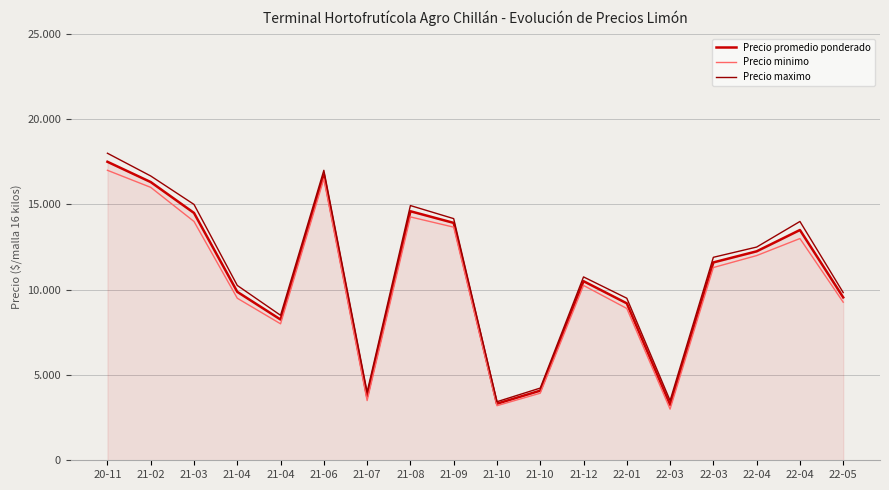

Reading right to left, extract all data points from this chart.

Precio promedio ponderado: 9550	13500	12250	11600	3250	9200	10500	4083	3317	13917	14600	3750	16750	8250	9875	14500	16311	17500
Precio minimo: 9267	13000	12000	11300	3000	8900	10250	3933	3200	13667	14267	3500	16500	8000	9500	14000	16000	17000
Precio maximo: 9833	14000	12500	11900	3500	9500	10750	4233	3433	14167	14933	4000	17000	8500	10250	15000	16667	18000